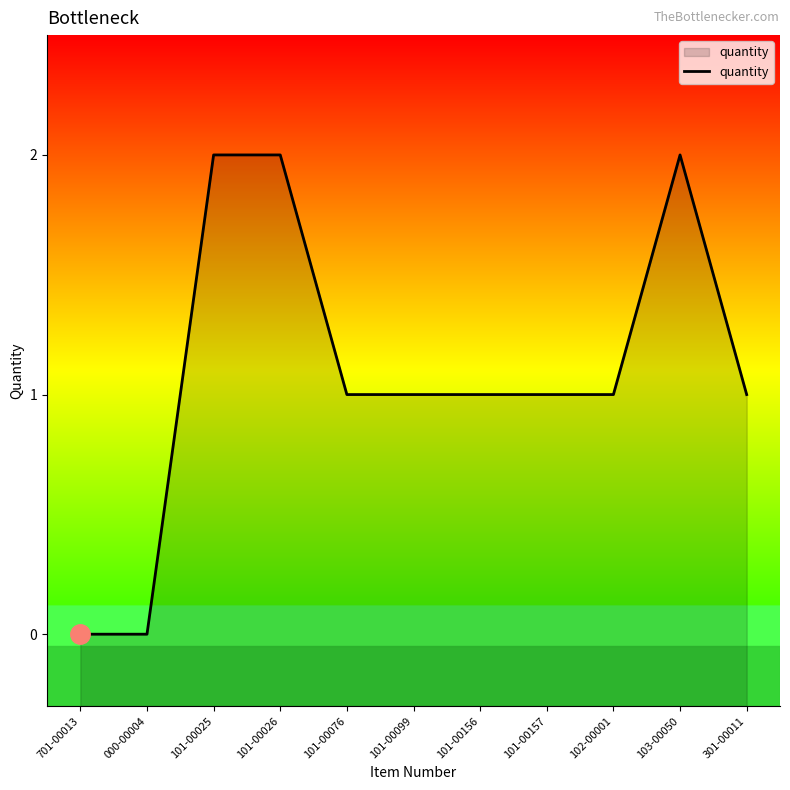

Reading right to left, transcribe all the data shown in this chart.

301-00011=1	103-00050=2	102-00001=1	101-00157=1	101-00156=1	101-00099=1	101-00076=1	101-00026=2	101-00025=2	000-00004=0	701-00013=0